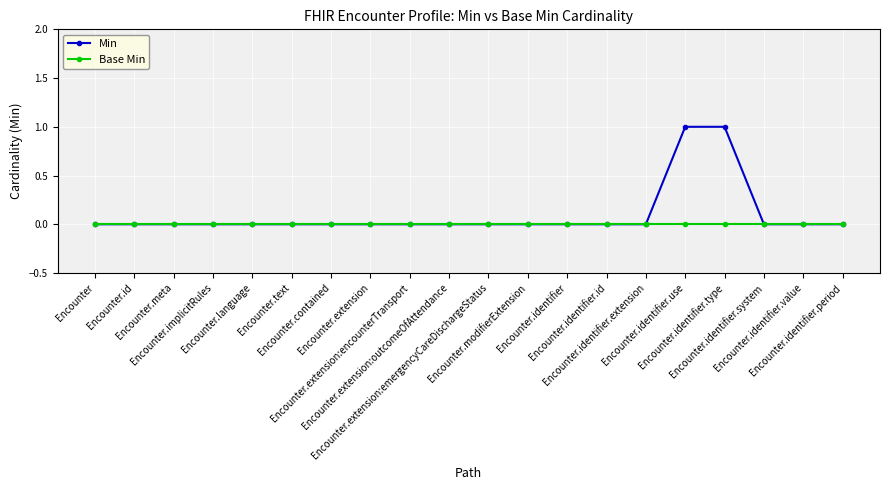

Count the number of data series in this chart.

2